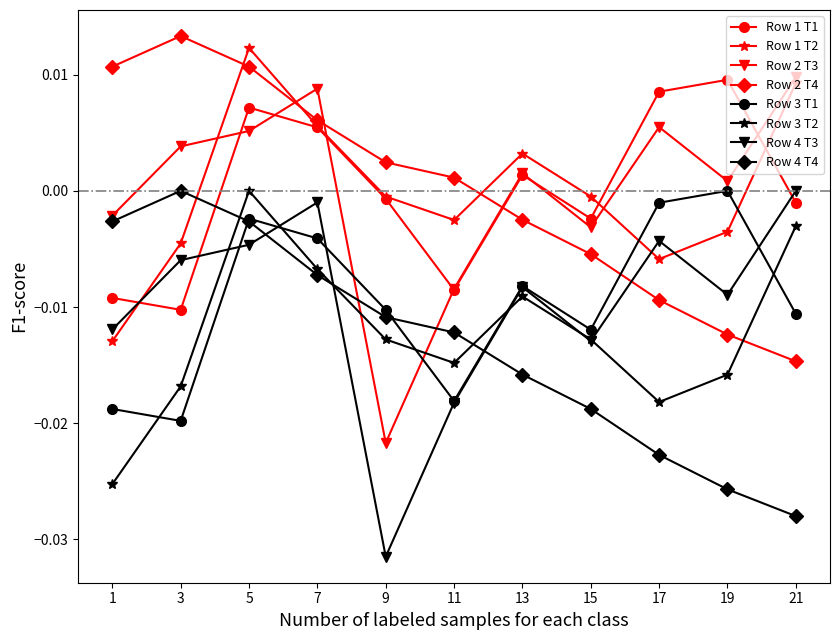

At which label does Row 4 T4 reach its peak?

3